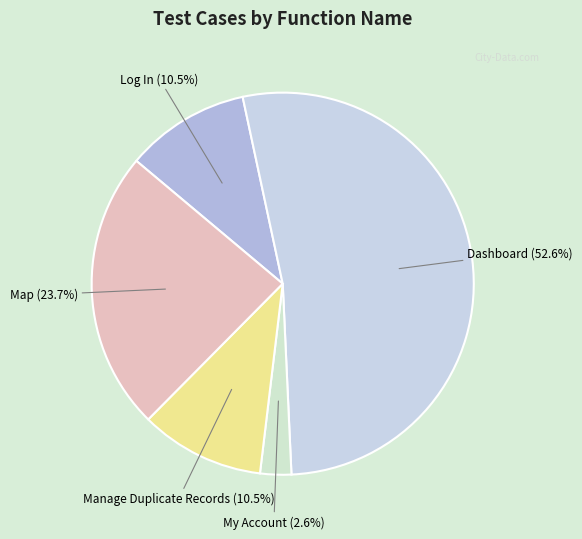

What percentage is the My Account slice, to the nearest percent?

3%